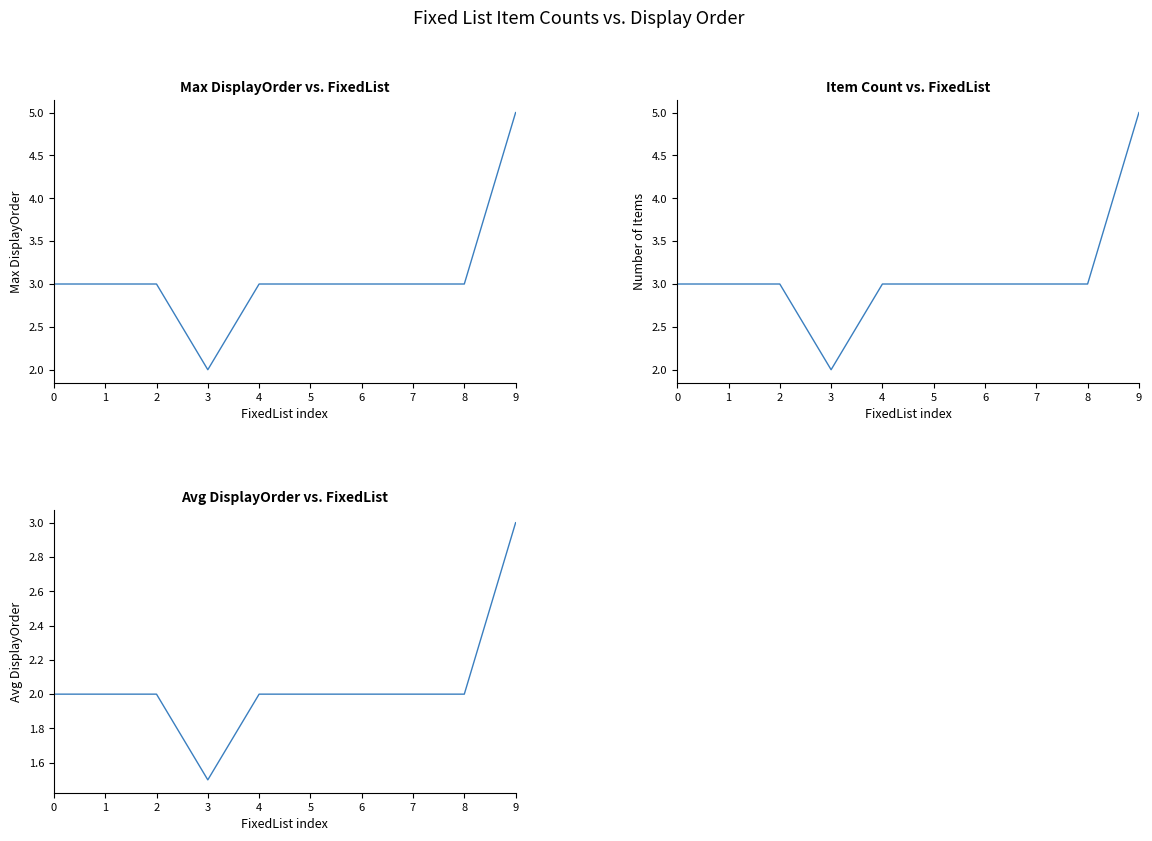

True or false: Max DisplayOrder and Item Count cross at least once.

False